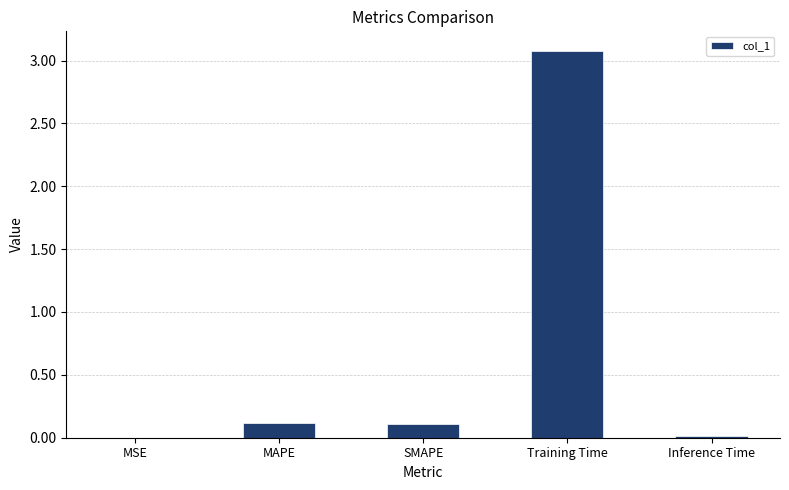

Which category has the highest value across all series?

Training Time